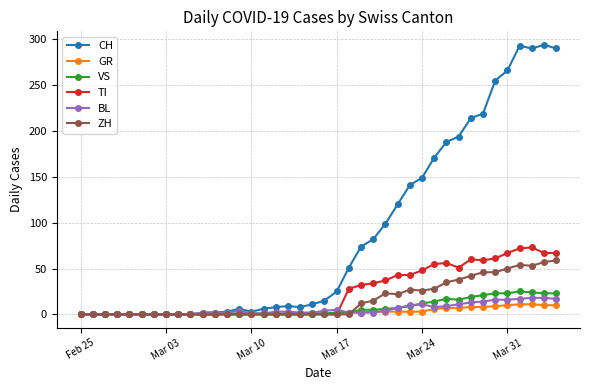

What is the maximum value shown in the chart?

294